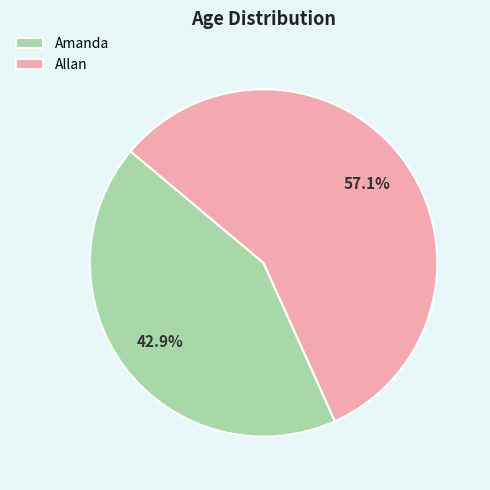

Which category has the biggest portion of the pie?

Allan